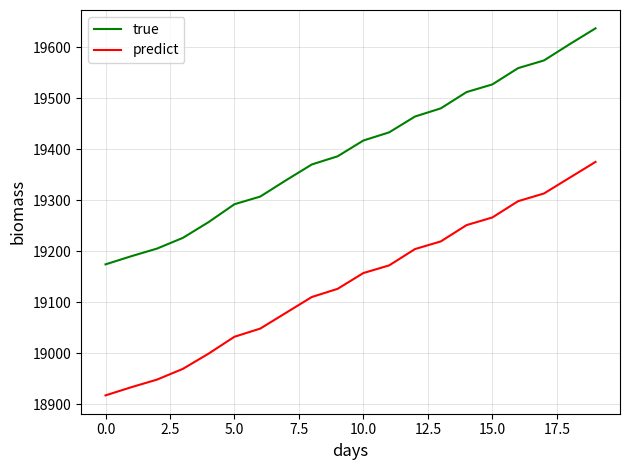

What is the smallest value displayed?

18917